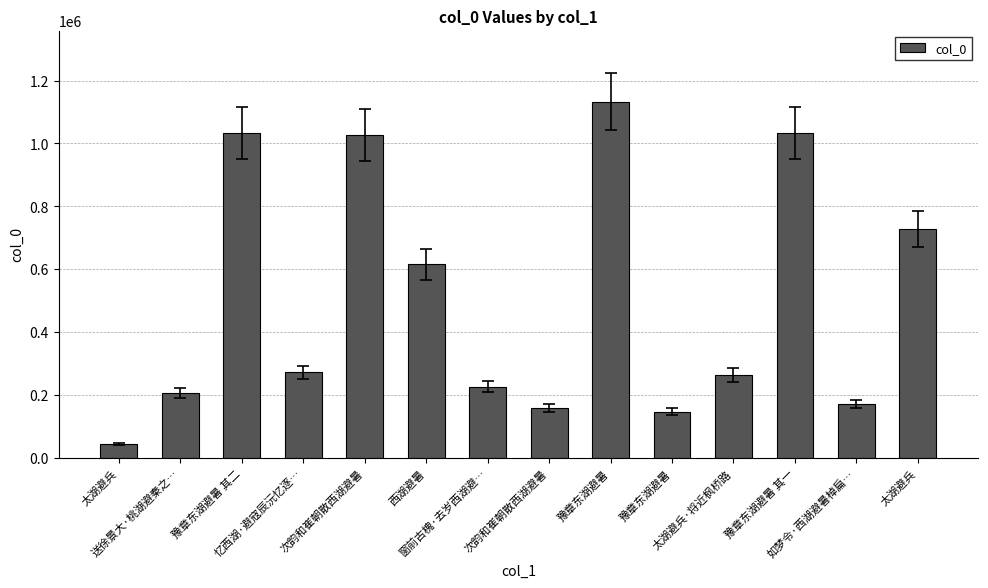

List the labels in order of value, largest first.

豫章东湖避暑, 豫章东湖避暑 其一, 豫章东湖避暑 其二, 次韵和崔朝散西湖避暑, 太湖避兵, 西湖避暑, 忆西湖·避寇辰沅忆逐…, 太湖避兵·将近枫桥路, 窗前古槐·去岁西湖避…, 送徐景大·桃湖避秦之…, 如梦令·西湖避暑棹扁…, 次韵和崔朝散西湖避暑, 豫章东湖避暑, 太湖避兵